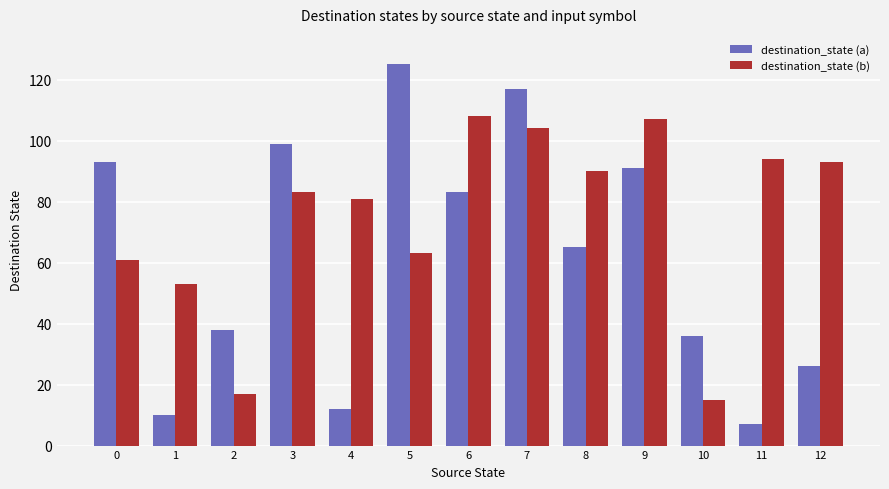

Does the chart contain any negative values?

No